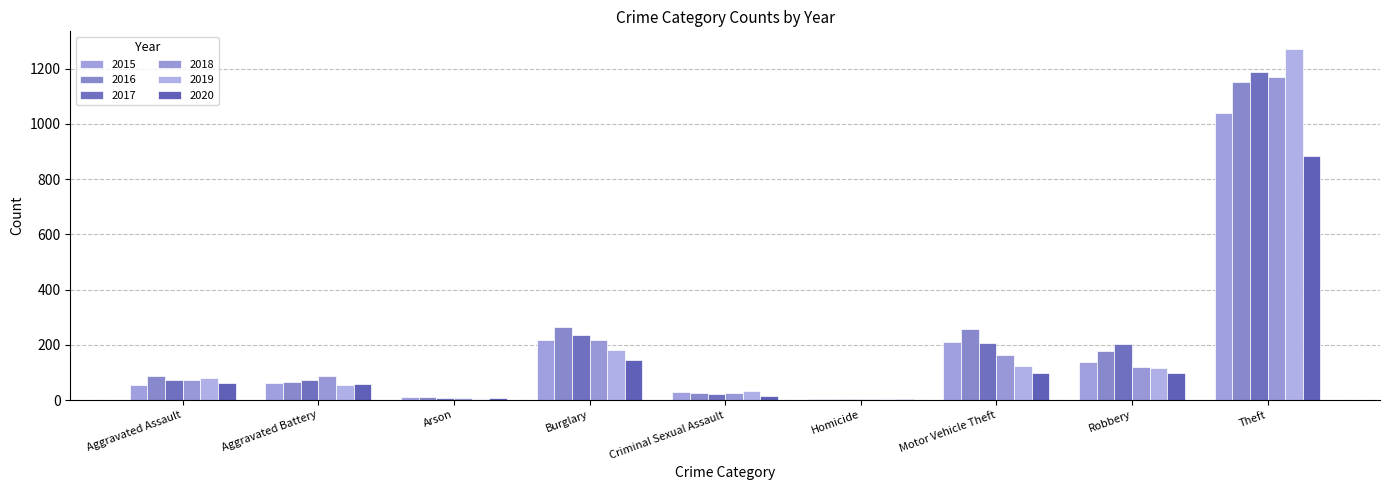

Does the chart contain stacked bars?

No